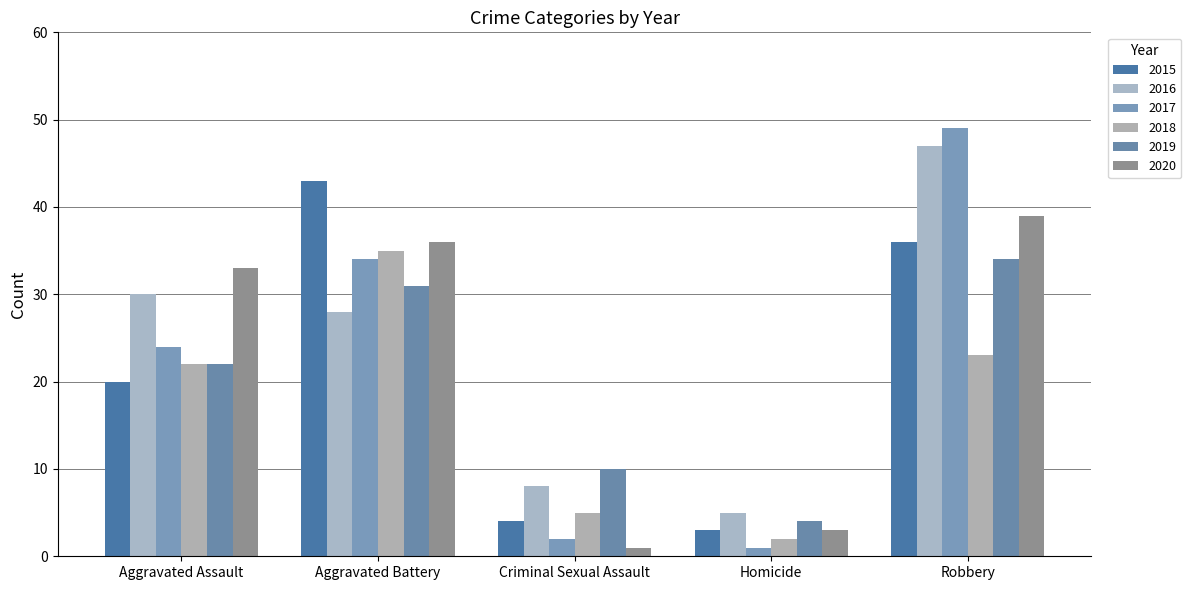

What is the total value across all series at Homicide?

18